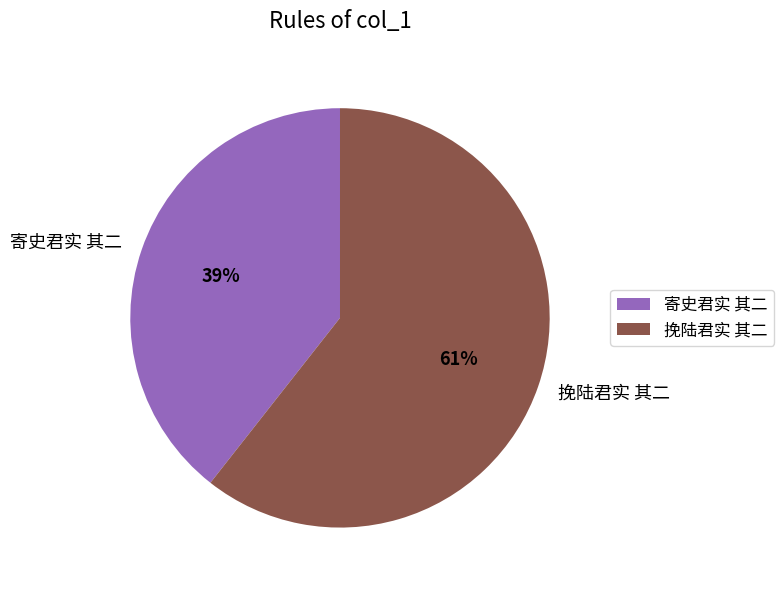

To the nearest percent, what is the combined percentage of 寄史君实 其二 and 挽陆君实 其二?

100%